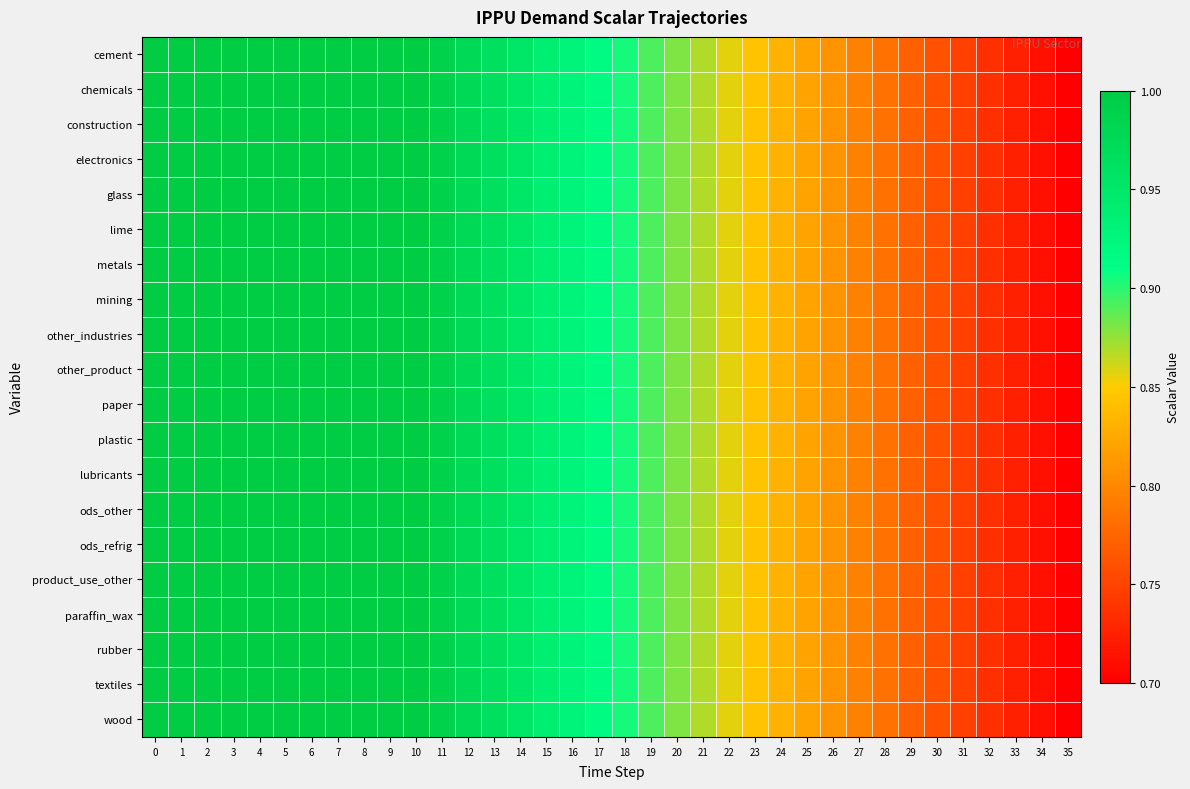

Reading left to right, list all the values displayed in this chart.

row_0: 0=1.0	1=1.0	2=1.0	3=1.0	4=1.0	5=1.0	6=1.0	7=1.0	8=1.0	9=1.0	10=1.0	11=1.0	12=1.0	13=1.0	14=1.0	15=0.9	16=0.9	17=0.9	18=0.9	19=0.9	20=0.9	21=0.9	22=0.9	23=0.8	24=0.8	25=0.8	26=0.8	27=0.8	28=0.8	29=0.8	30=0.8	31=0.7	32=0.7	33=0.7	34=0.7	35=0.7
row_1: 0=1.0	1=1.0	2=1.0	3=1.0	4=1.0	5=1.0	6=1.0	7=1.0	8=1.0	9=1.0	10=1.0	11=1.0	12=1.0	13=1.0	14=1.0	15=0.9	16=0.9	17=0.9	18=0.9	19=0.9	20=0.9	21=0.9	22=0.9	23=0.8	24=0.8	25=0.8	26=0.8	27=0.8	28=0.8	29=0.8	30=0.8	31=0.7	32=0.7	33=0.7	34=0.7	35=0.7
row_2: 0=1.0	1=1.0	2=1.0	3=1.0	4=1.0	5=1.0	6=1.0	7=1.0	8=1.0	9=1.0	10=1.0	11=1.0	12=1.0	13=1.0	14=1.0	15=0.9	16=0.9	17=0.9	18=0.9	19=0.9	20=0.9	21=0.9	22=0.9	23=0.8	24=0.8	25=0.8	26=0.8	27=0.8	28=0.8	29=0.8	30=0.8	31=0.7	32=0.7	33=0.7	34=0.7	35=0.7
row_3: 0=1.0	1=1.0	2=1.0	3=1.0	4=1.0	5=1.0	6=1.0	7=1.0	8=1.0	9=1.0	10=1.0	11=1.0	12=1.0	13=1.0	14=1.0	15=0.9	16=0.9	17=0.9	18=0.9	19=0.9	20=0.9	21=0.9	22=0.9	23=0.8	24=0.8	25=0.8	26=0.8	27=0.8	28=0.8	29=0.8	30=0.8	31=0.7	32=0.7	33=0.7	34=0.7	35=0.7
row_4: 0=1.0	1=1.0	2=1.0	3=1.0	4=1.0	5=1.0	6=1.0	7=1.0	8=1.0	9=1.0	10=1.0	11=1.0	12=1.0	13=1.0	14=1.0	15=0.9	16=0.9	17=0.9	18=0.9	19=0.9	20=0.9	21=0.9	22=0.9	23=0.8	24=0.8	25=0.8	26=0.8	27=0.8	28=0.8	29=0.8	30=0.8	31=0.7	32=0.7	33=0.7	34=0.7	35=0.7
row_5: 0=1.0	1=1.0	2=1.0	3=1.0	4=1.0	5=1.0	6=1.0	7=1.0	8=1.0	9=1.0	10=1.0	11=1.0	12=1.0	13=1.0	14=1.0	15=0.9	16=0.9	17=0.9	18=0.9	19=0.9	20=0.9	21=0.9	22=0.9	23=0.8	24=0.8	25=0.8	26=0.8	27=0.8	28=0.8	29=0.8	30=0.8	31=0.7	32=0.7	33=0.7	34=0.7	35=0.7
row_6: 0=1.0	1=1.0	2=1.0	3=1.0	4=1.0	5=1.0	6=1.0	7=1.0	8=1.0	9=1.0	10=1.0	11=1.0	12=1.0	13=1.0	14=1.0	15=0.9	16=0.9	17=0.9	18=0.9	19=0.9	20=0.9	21=0.9	22=0.9	23=0.8	24=0.8	25=0.8	26=0.8	27=0.8	28=0.8	29=0.8	30=0.8	31=0.7	32=0.7	33=0.7	34=0.7	35=0.7
row_7: 0=1.0	1=1.0	2=1.0	3=1.0	4=1.0	5=1.0	6=1.0	7=1.0	8=1.0	9=1.0	10=1.0	11=1.0	12=1.0	13=1.0	14=1.0	15=0.9	16=0.9	17=0.9	18=0.9	19=0.9	20=0.9	21=0.9	22=0.9	23=0.8	24=0.8	25=0.8	26=0.8	27=0.8	28=0.8	29=0.8	30=0.8	31=0.7	32=0.7	33=0.7	34=0.7	35=0.7
row_8: 0=1.0	1=1.0	2=1.0	3=1.0	4=1.0	5=1.0	6=1.0	7=1.0	8=1.0	9=1.0	10=1.0	11=1.0	12=1.0	13=1.0	14=1.0	15=0.9	16=0.9	17=0.9	18=0.9	19=0.9	20=0.9	21=0.9	22=0.9	23=0.8	24=0.8	25=0.8	26=0.8	27=0.8	28=0.8	29=0.8	30=0.8	31=0.7	32=0.7	33=0.7	34=0.7	35=0.7
row_9: 0=1.0	1=1.0	2=1.0	3=1.0	4=1.0	5=1.0	6=1.0	7=1.0	8=1.0	9=1.0	10=1.0	11=1.0	12=1.0	13=1.0	14=1.0	15=0.9	16=0.9	17=0.9	18=0.9	19=0.9	20=0.9	21=0.9	22=0.9	23=0.8	24=0.8	25=0.8	26=0.8	27=0.8	28=0.8	29=0.8	30=0.8	31=0.7	32=0.7	33=0.7	34=0.7	35=0.7
row_10: 0=1.0	1=1.0	2=1.0	3=1.0	4=1.0	5=1.0	6=1.0	7=1.0	8=1.0	9=1.0	10=1.0	11=1.0	12=1.0	13=1.0	14=1.0	15=0.9	16=0.9	17=0.9	18=0.9	19=0.9	20=0.9	21=0.9	22=0.9	23=0.8	24=0.8	25=0.8	26=0.8	27=0.8	28=0.8	29=0.8	30=0.8	31=0.7	32=0.7	33=0.7	34=0.7	35=0.7
row_11: 0=1.0	1=1.0	2=1.0	3=1.0	4=1.0	5=1.0	6=1.0	7=1.0	8=1.0	9=1.0	10=1.0	11=1.0	12=1.0	13=1.0	14=1.0	15=0.9	16=0.9	17=0.9	18=0.9	19=0.9	20=0.9	21=0.9	22=0.9	23=0.8	24=0.8	25=0.8	26=0.8	27=0.8	28=0.8	29=0.8	30=0.8	31=0.7	32=0.7	33=0.7	34=0.7	35=0.7
row_12: 0=1.0	1=1.0	2=1.0	3=1.0	4=1.0	5=1.0	6=1.0	7=1.0	8=1.0	9=1.0	10=1.0	11=1.0	12=1.0	13=1.0	14=1.0	15=0.9	16=0.9	17=0.9	18=0.9	19=0.9	20=0.9	21=0.9	22=0.9	23=0.8	24=0.8	25=0.8	26=0.8	27=0.8	28=0.8	29=0.8	30=0.8	31=0.7	32=0.7	33=0.7	34=0.7	35=0.7
row_13: 0=1.0	1=1.0	2=1.0	3=1.0	4=1.0	5=1.0	6=1.0	7=1.0	8=1.0	9=1.0	10=1.0	11=1.0	12=1.0	13=1.0	14=1.0	15=0.9	16=0.9	17=0.9	18=0.9	19=0.9	20=0.9	21=0.9	22=0.9	23=0.8	24=0.8	25=0.8	26=0.8	27=0.8	28=0.8	29=0.8	30=0.8	31=0.7	32=0.7	33=0.7	34=0.7	35=0.7
row_14: 0=1.0	1=1.0	2=1.0	3=1.0	4=1.0	5=1.0	6=1.0	7=1.0	8=1.0	9=1.0	10=1.0	11=1.0	12=1.0	13=1.0	14=1.0	15=0.9	16=0.9	17=0.9	18=0.9	19=0.9	20=0.9	21=0.9	22=0.9	23=0.8	24=0.8	25=0.8	26=0.8	27=0.8	28=0.8	29=0.8	30=0.8	31=0.7	32=0.7	33=0.7	34=0.7	35=0.7
row_15: 0=1.0	1=1.0	2=1.0	3=1.0	4=1.0	5=1.0	6=1.0	7=1.0	8=1.0	9=1.0	10=1.0	11=1.0	12=1.0	13=1.0	14=1.0	15=0.9	16=0.9	17=0.9	18=0.9	19=0.9	20=0.9	21=0.9	22=0.9	23=0.8	24=0.8	25=0.8	26=0.8	27=0.8	28=0.8	29=0.8	30=0.8	31=0.7	32=0.7	33=0.7	34=0.7	35=0.7
row_16: 0=1.0	1=1.0	2=1.0	3=1.0	4=1.0	5=1.0	6=1.0	7=1.0	8=1.0	9=1.0	10=1.0	11=1.0	12=1.0	13=1.0	14=1.0	15=0.9	16=0.9	17=0.9	18=0.9	19=0.9	20=0.9	21=0.9	22=0.9	23=0.8	24=0.8	25=0.8	26=0.8	27=0.8	28=0.8	29=0.8	30=0.8	31=0.7	32=0.7	33=0.7	34=0.7	35=0.7
row_17: 0=1.0	1=1.0	2=1.0	3=1.0	4=1.0	5=1.0	6=1.0	7=1.0	8=1.0	9=1.0	10=1.0	11=1.0	12=1.0	13=1.0	14=1.0	15=0.9	16=0.9	17=0.9	18=0.9	19=0.9	20=0.9	21=0.9	22=0.9	23=0.8	24=0.8	25=0.8	26=0.8	27=0.8	28=0.8	29=0.8	30=0.8	31=0.7	32=0.7	33=0.7	34=0.7	35=0.7
row_18: 0=1.0	1=1.0	2=1.0	3=1.0	4=1.0	5=1.0	6=1.0	7=1.0	8=1.0	9=1.0	10=1.0	11=1.0	12=1.0	13=1.0	14=1.0	15=0.9	16=0.9	17=0.9	18=0.9	19=0.9	20=0.9	21=0.9	22=0.9	23=0.8	24=0.8	25=0.8	26=0.8	27=0.8	28=0.8	29=0.8	30=0.8	31=0.7	32=0.7	33=0.7	34=0.7	35=0.7
row_19: 0=1.0	1=1.0	2=1.0	3=1.0	4=1.0	5=1.0	6=1.0	7=1.0	8=1.0	9=1.0	10=1.0	11=1.0	12=1.0	13=1.0	14=1.0	15=0.9	16=0.9	17=0.9	18=0.9	19=0.9	20=0.9	21=0.9	22=0.9	23=0.8	24=0.8	25=0.8	26=0.8	27=0.8	28=0.8	29=0.8	30=0.8	31=0.7	32=0.7	33=0.7	34=0.7	35=0.7